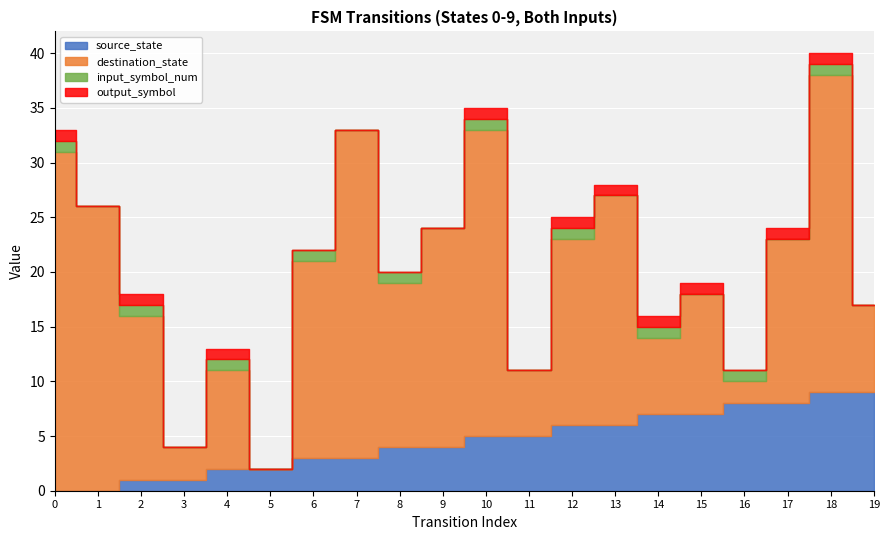

How many lines are shown in the chart?

4